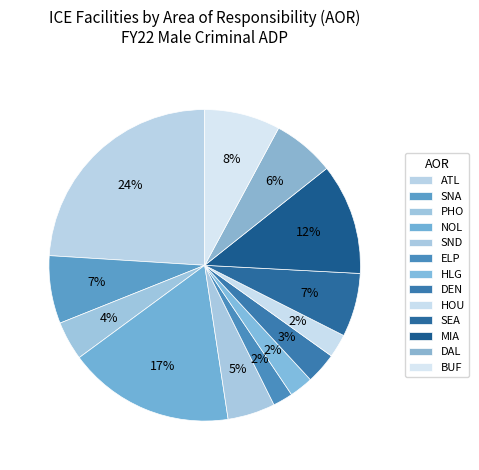

Which has a higher value, NOL or HLG?

NOL